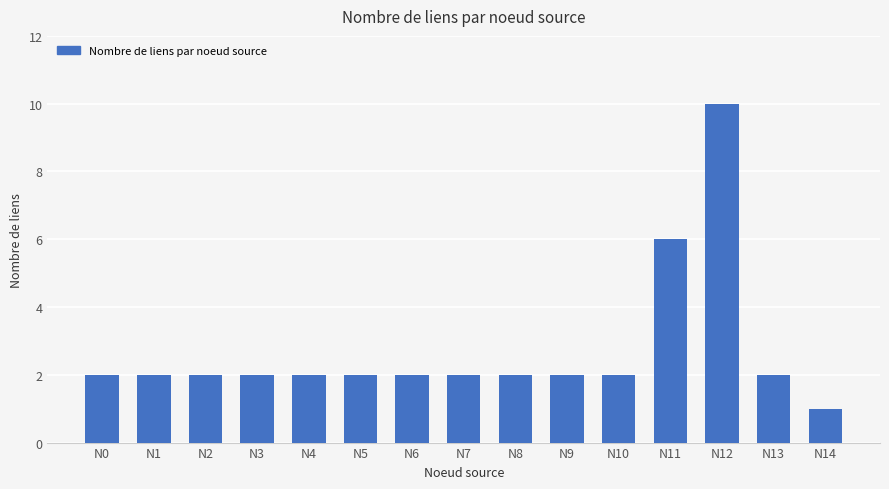

What is the maximum value shown in the chart?

10